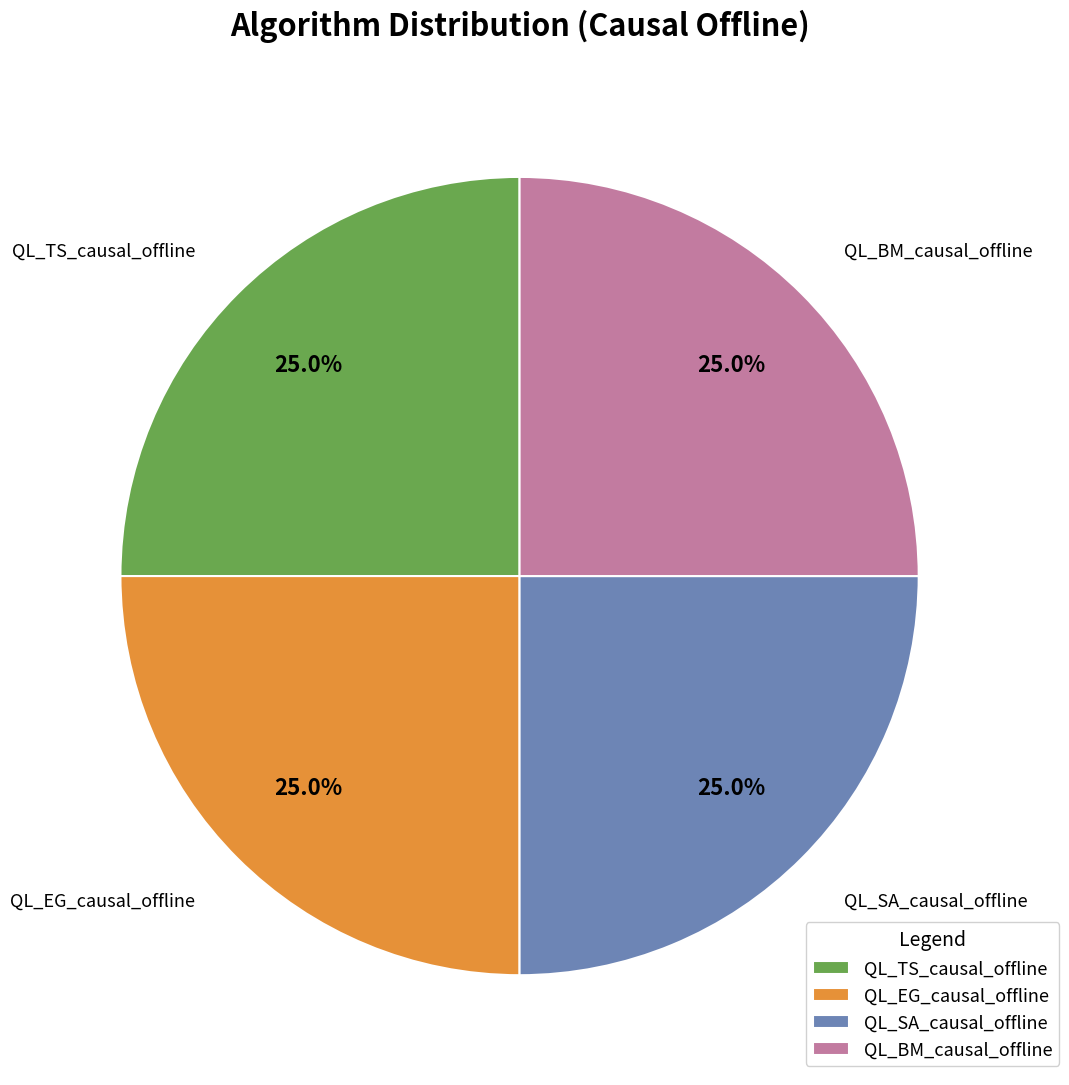

Count the number of slices in the pie.

4